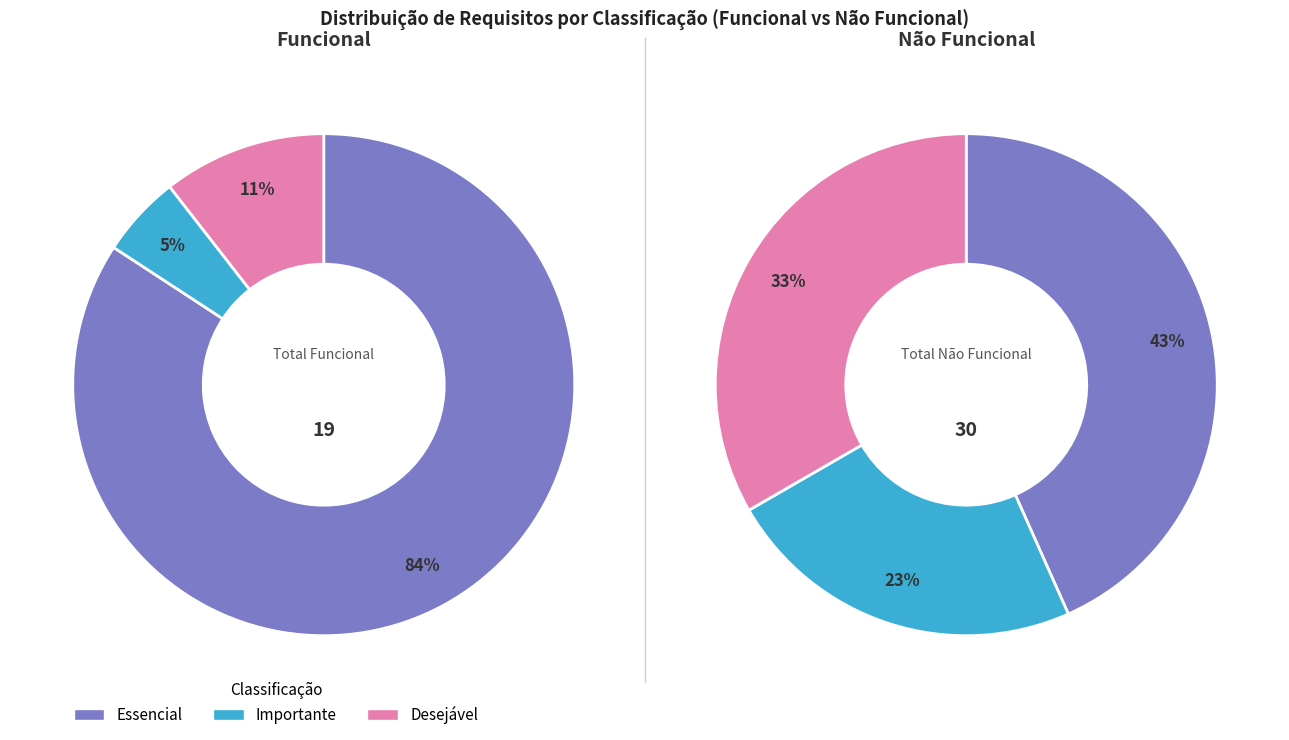

How many segments does this pie chart have?

3